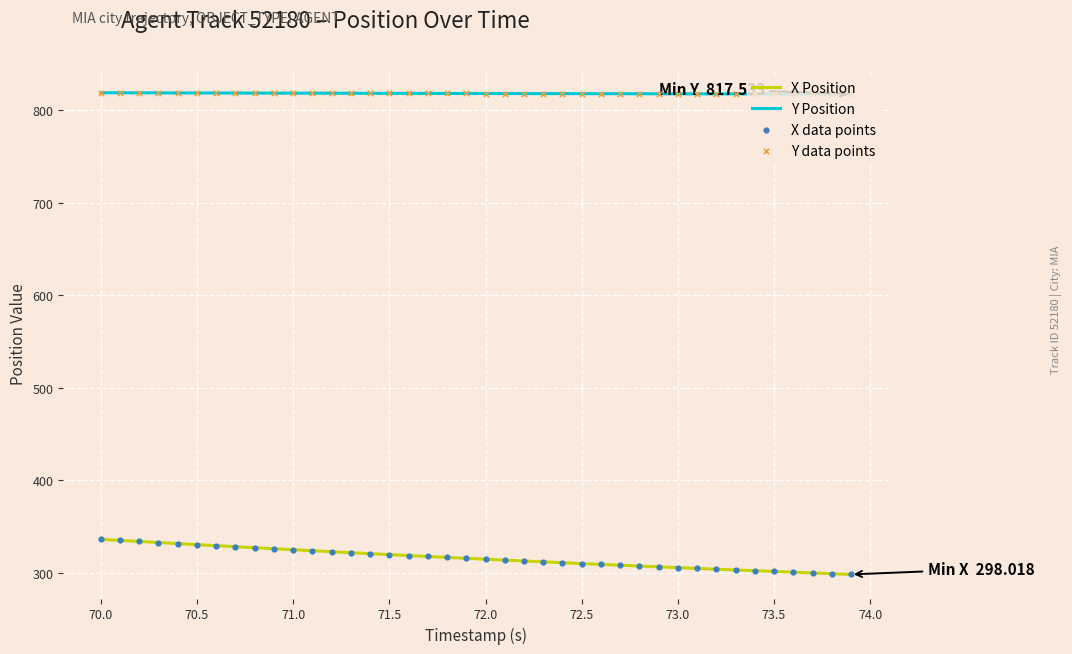

At how many categories does at least one series exceed 446?

40